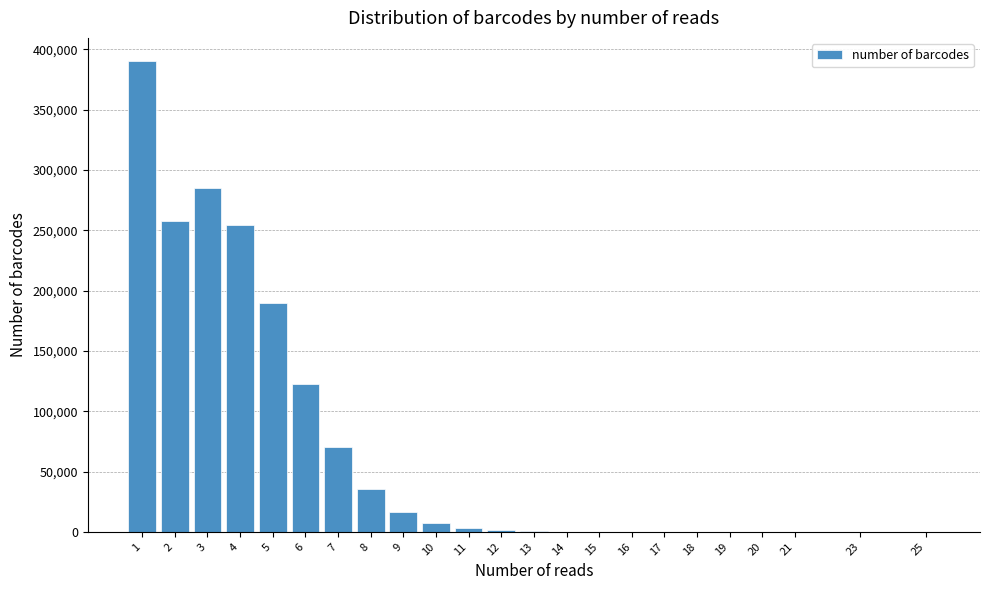

The value at 1 is 389978. True or false?

True